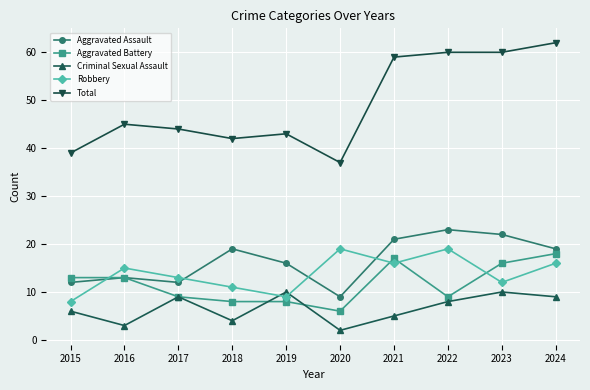

Which series has the largest total across all categories?

Total